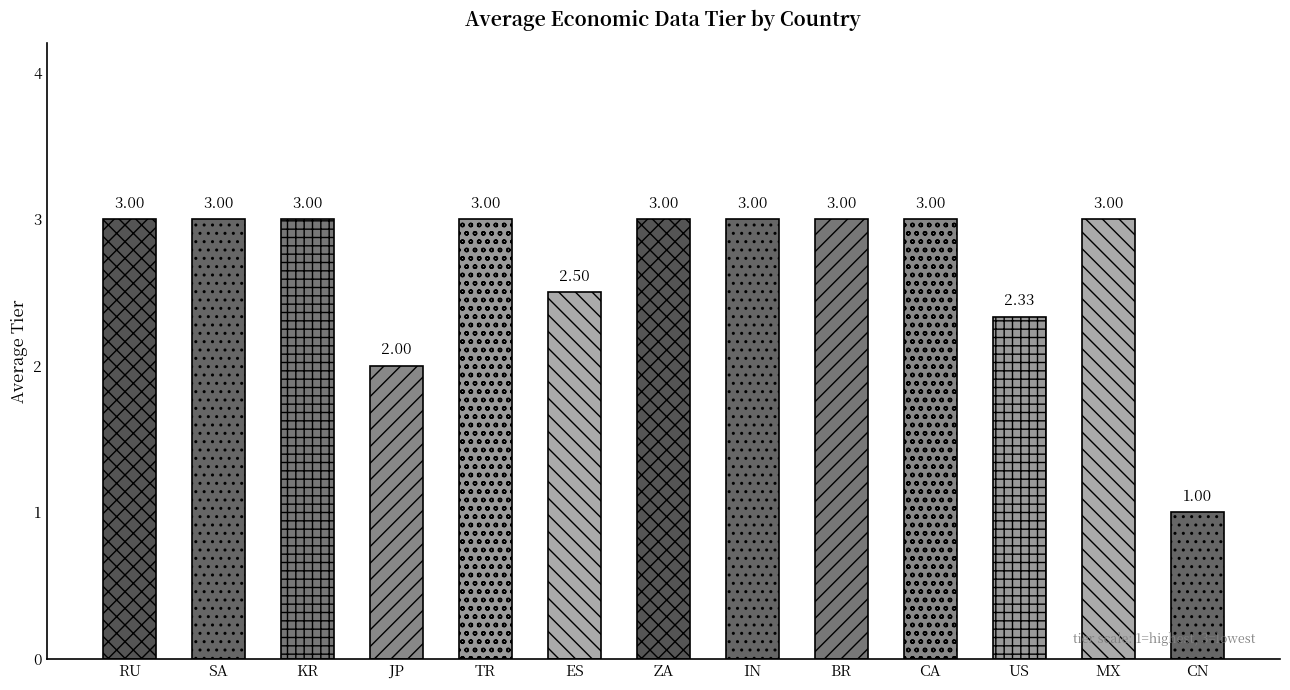

At which label is the value closest to 2?

JP